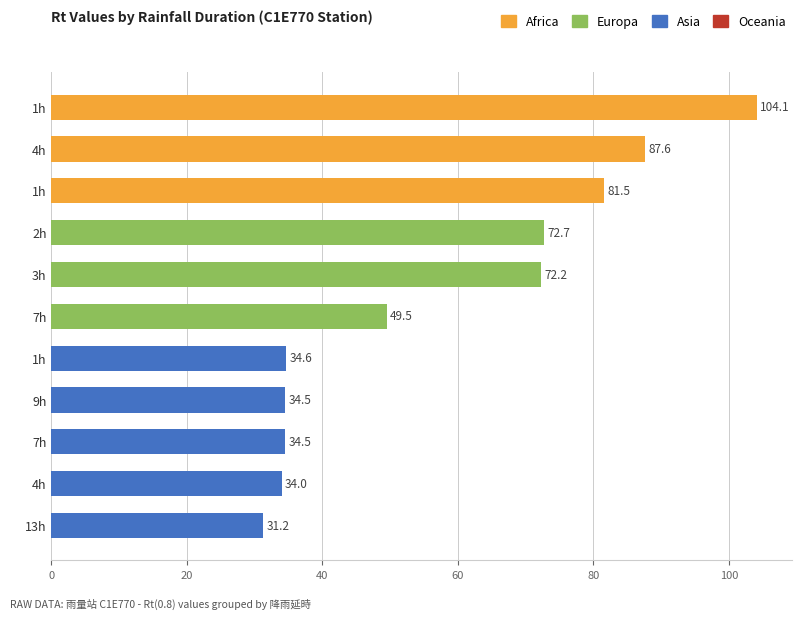

What is the difference between the second highest and second lowest values?

53.6